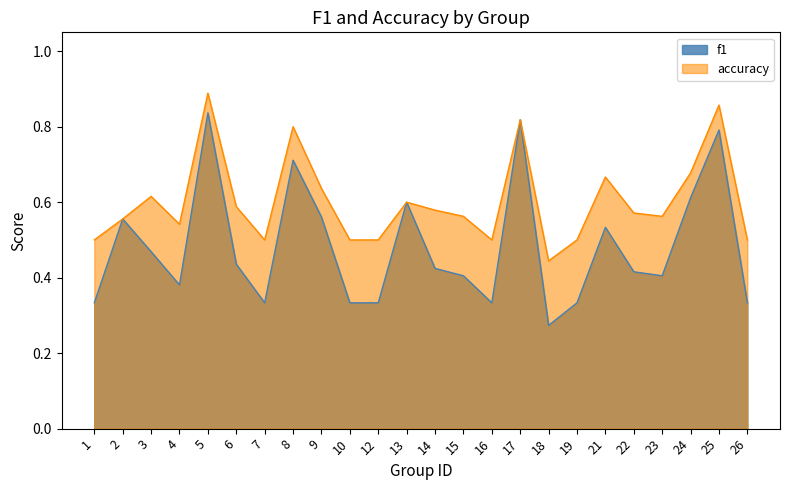

What is the highest value of the accuracy series?

0.9